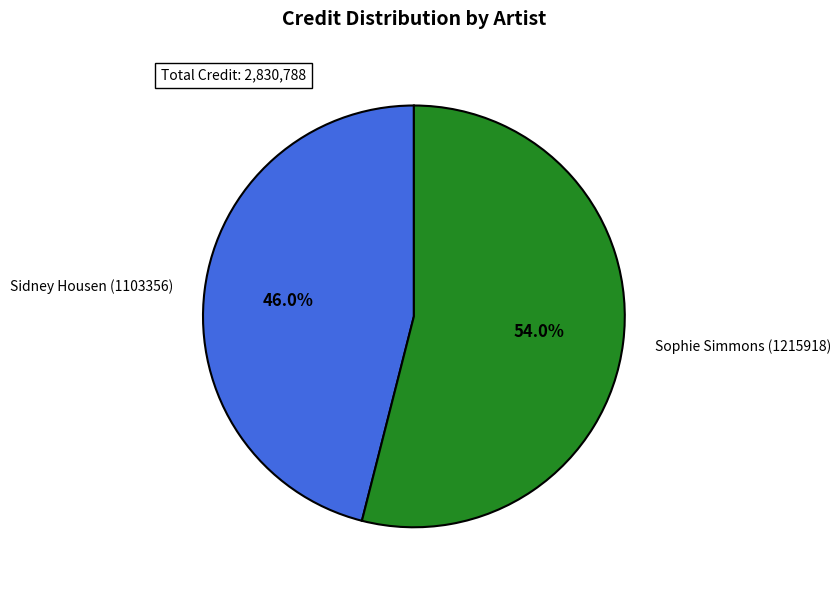

To the nearest percent, what is the difference between the largest and smallest slice percentages?

8%